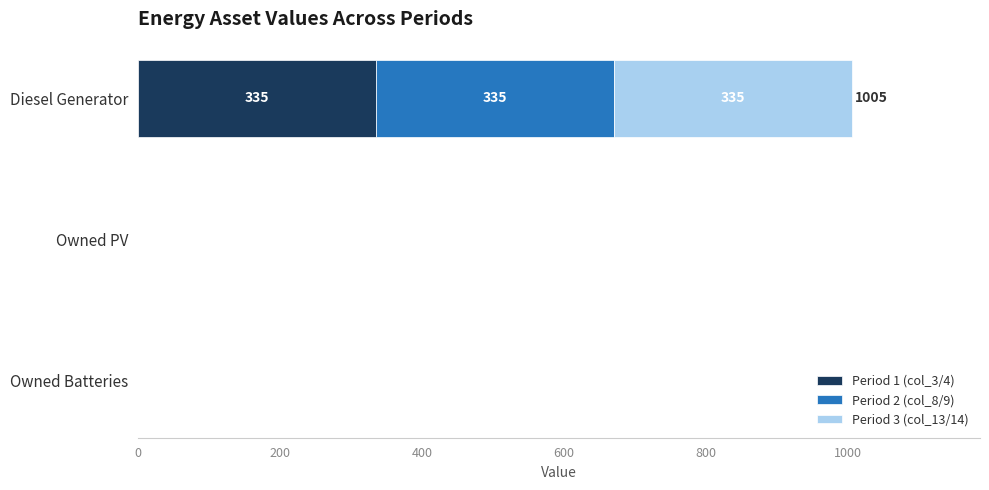

What is the average value of the Period 1 (col_3/4) series?

112